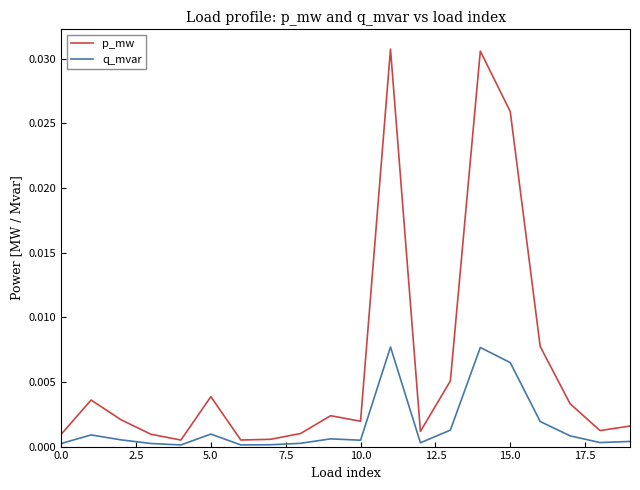

Does the chart display data point markers on the line(s)?

No